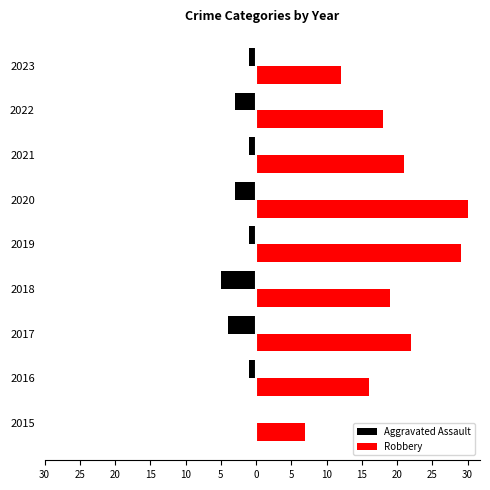

What is the sum of all Aggravated Assault values?

-19